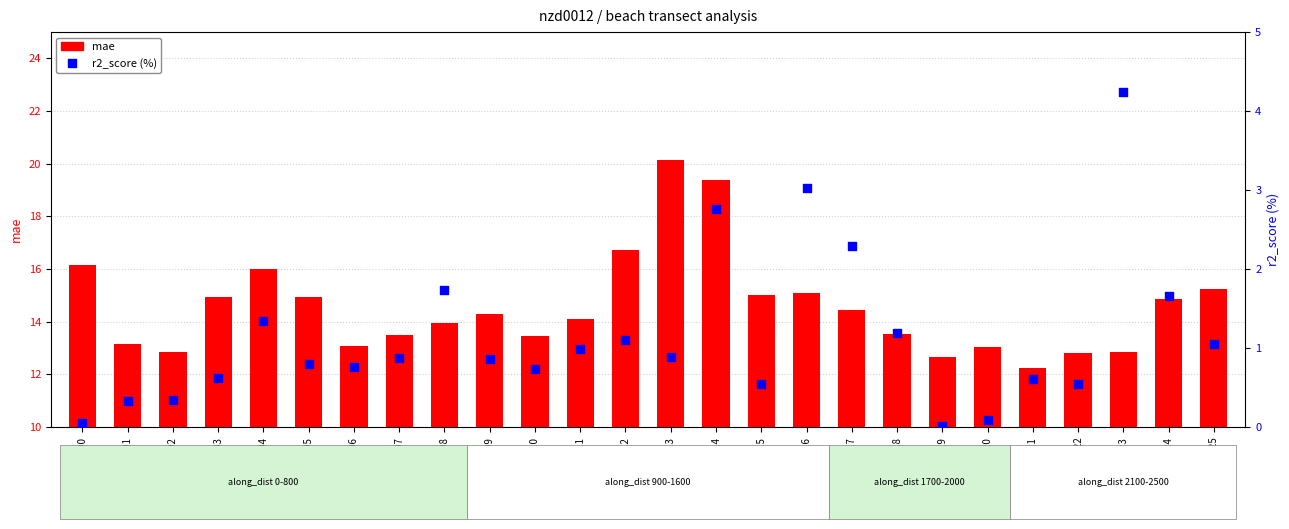

What are all the series names shown in the legend?

mae, r2_score (%)